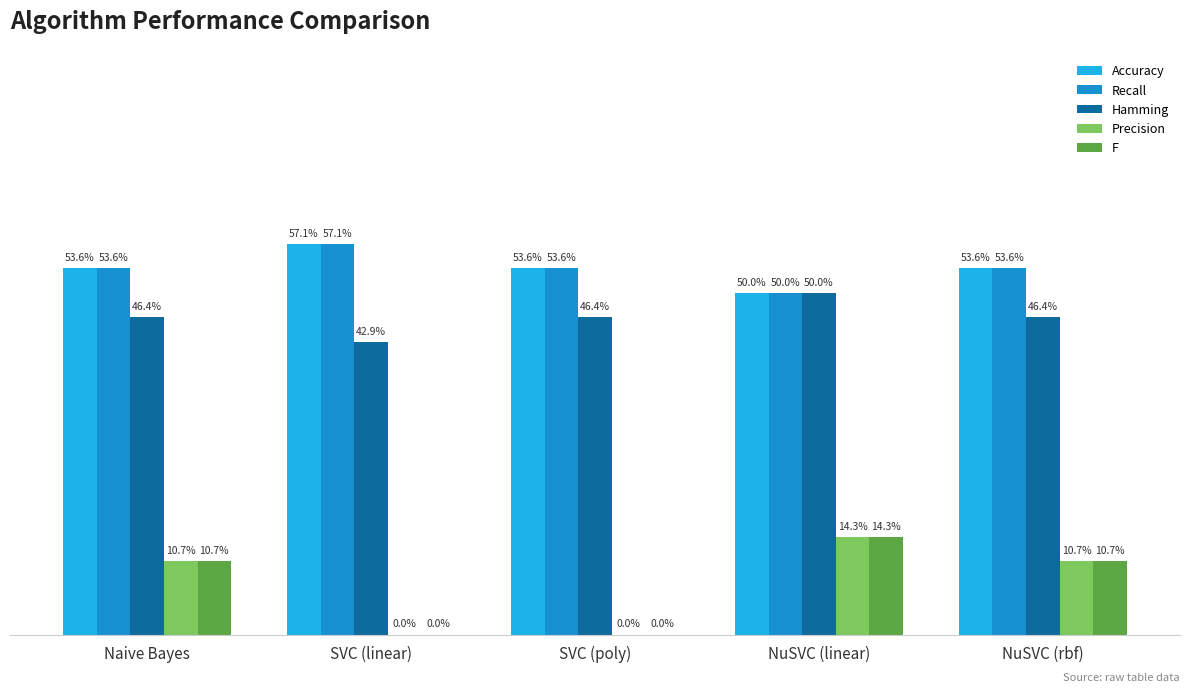

Which has a higher value, NuSVC (rbf) or SVC (linear)?

SVC (linear)